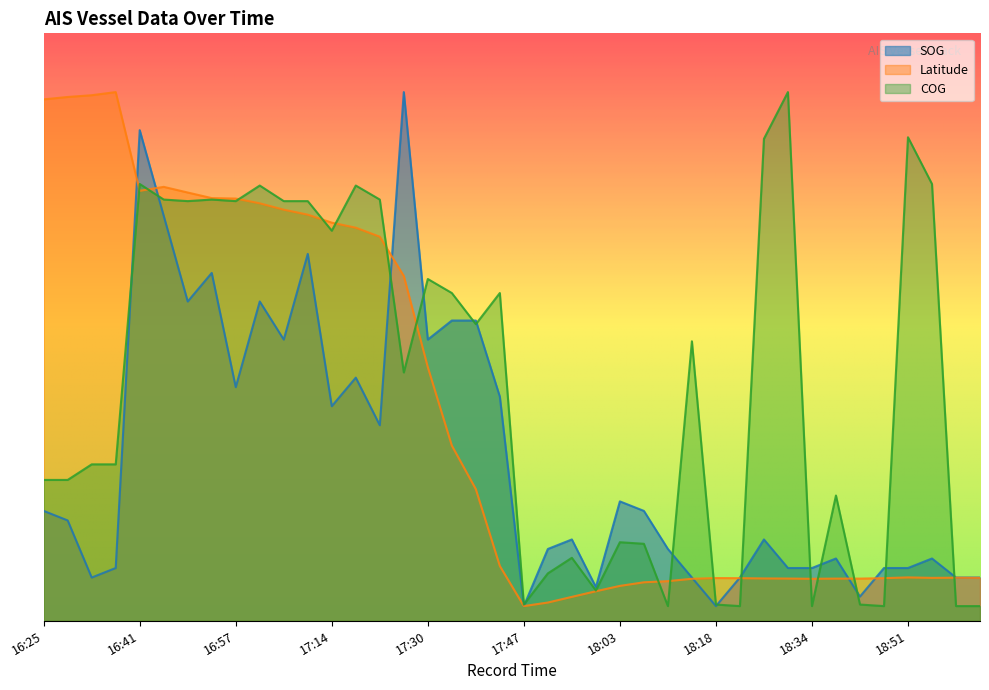

The value of COG at 19:02 is 13.7. True or false?

False